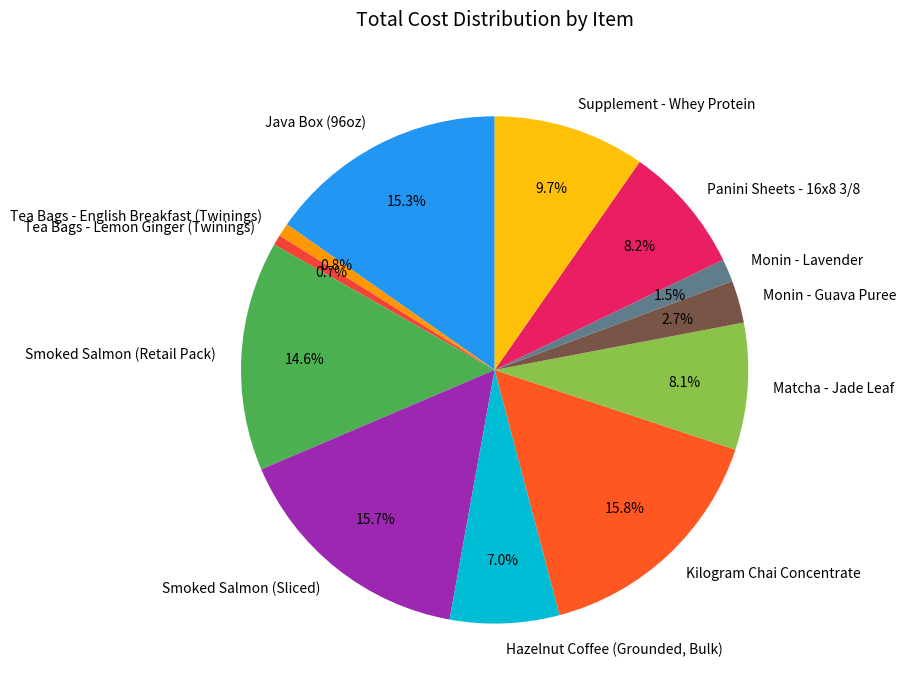

How much of the chart is everything except Tea Bags - Lemon Ginger (Twinings)?

99.3%